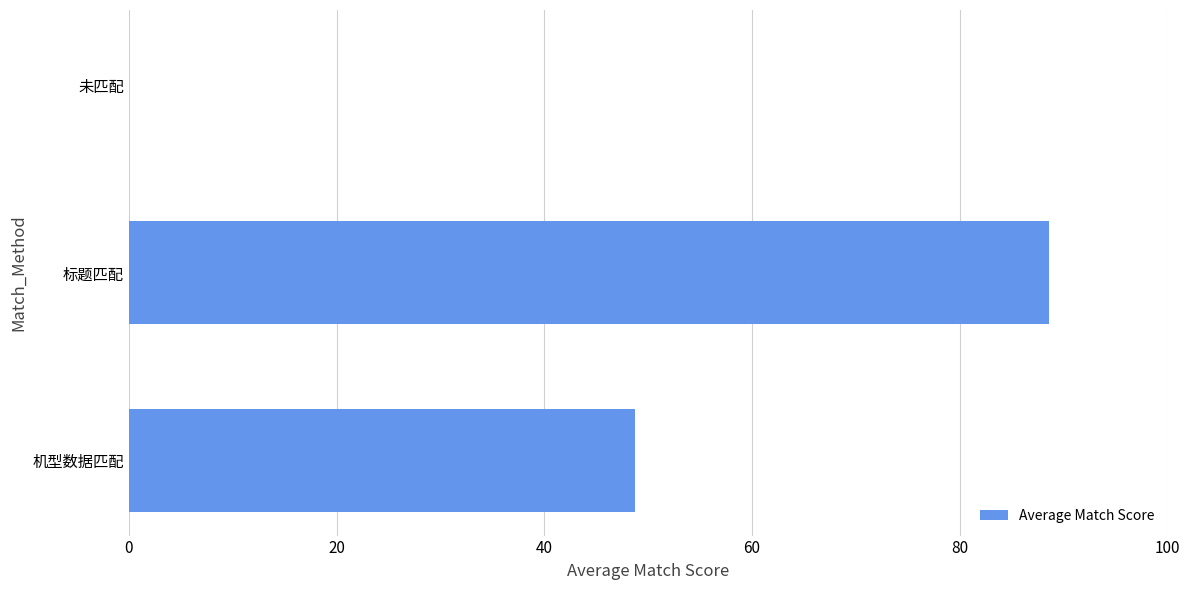

What is the sum of all values?

137.3